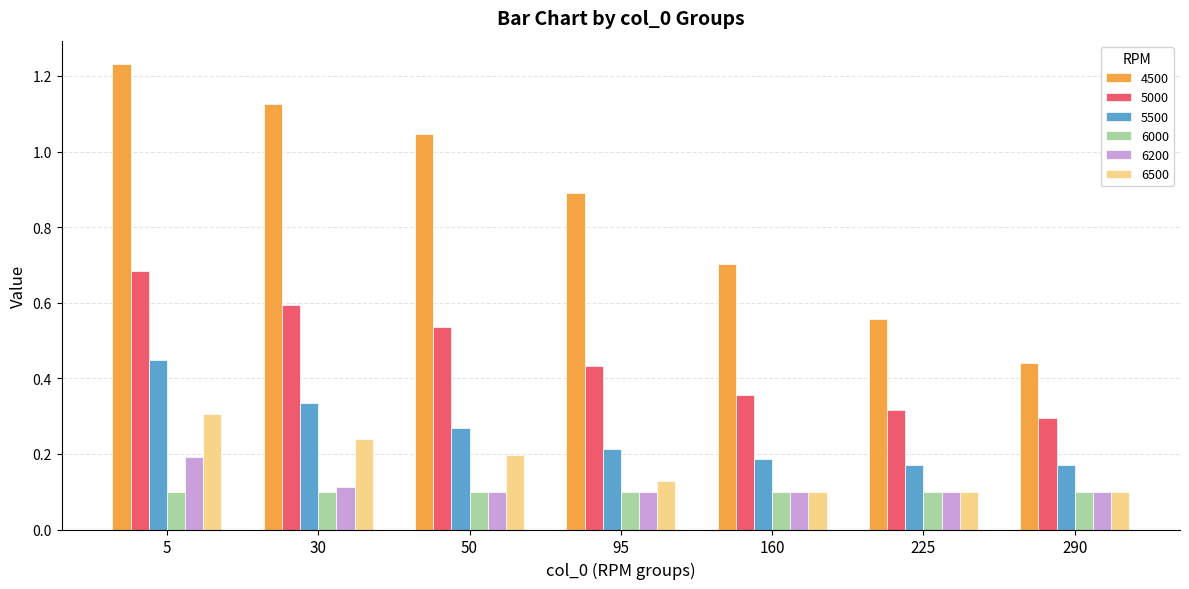

How many 6200 values are between 0 and 1?

7